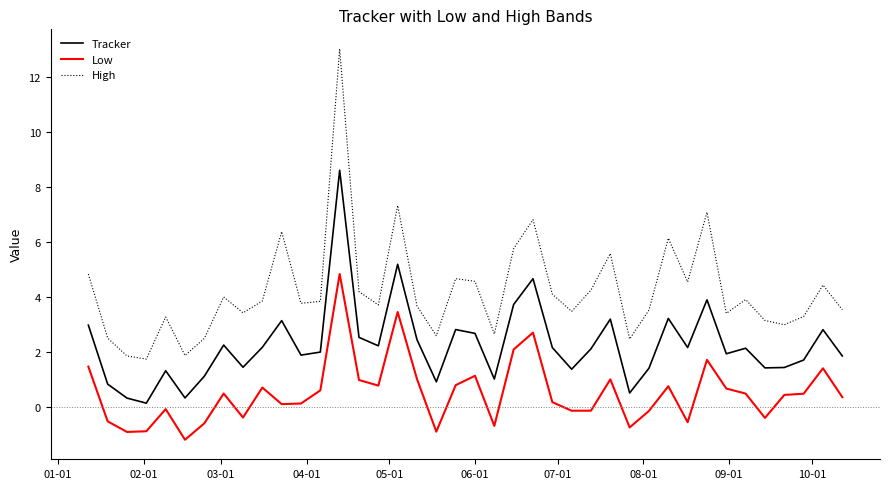

What is the maximum value shown in the chart?

13.0